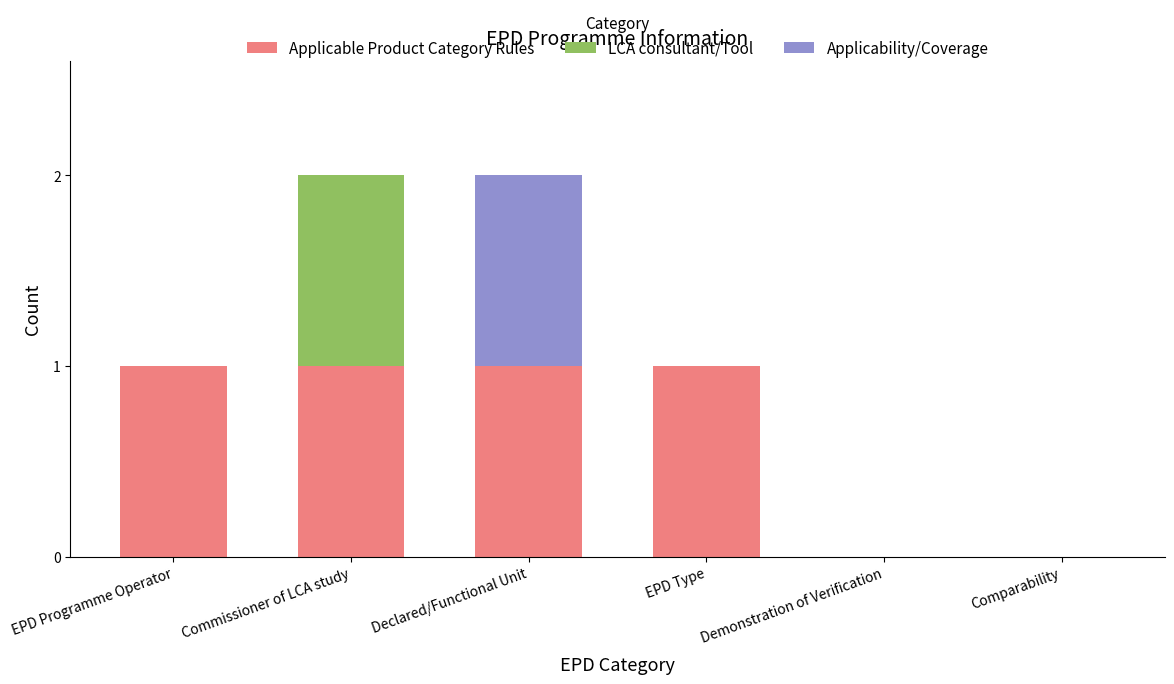

The value of Applicable Product Category Rules at Commissioner of LCA study is 1. True or false?

True